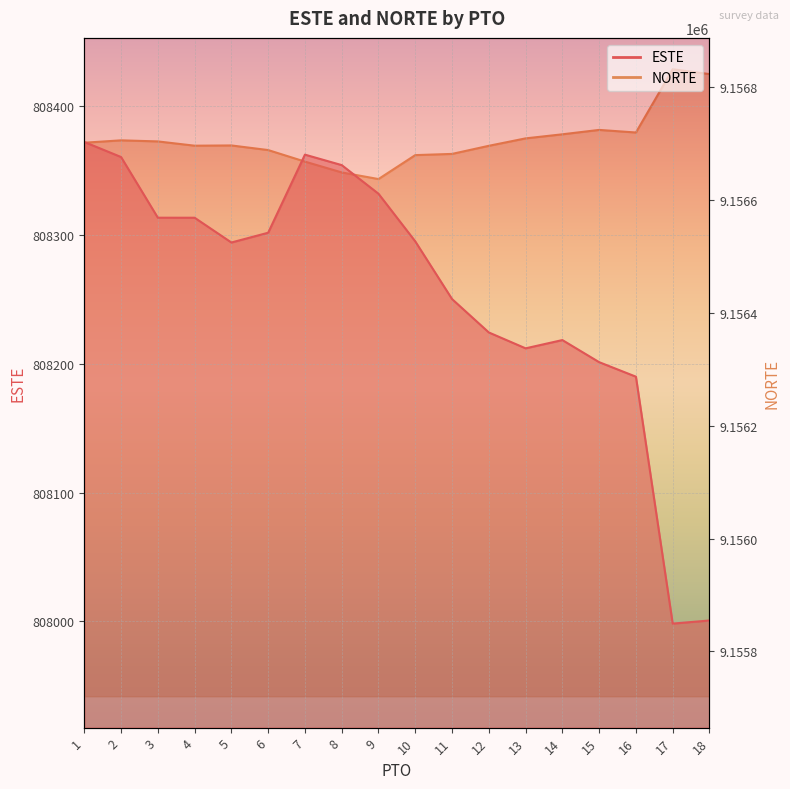

What is the difference between the second highest and minimum values in the ESTE series?

364.2